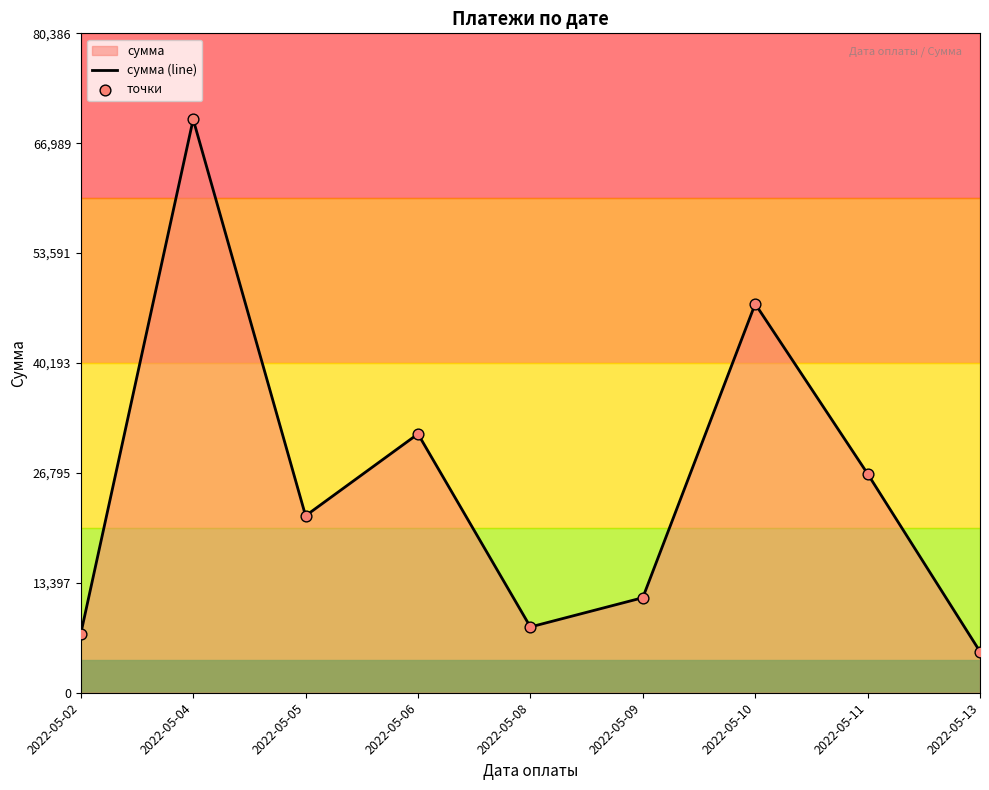

Is the value of точки at 2022-05-08 greater than the value of сумма (line) at 2022-05-10?

No